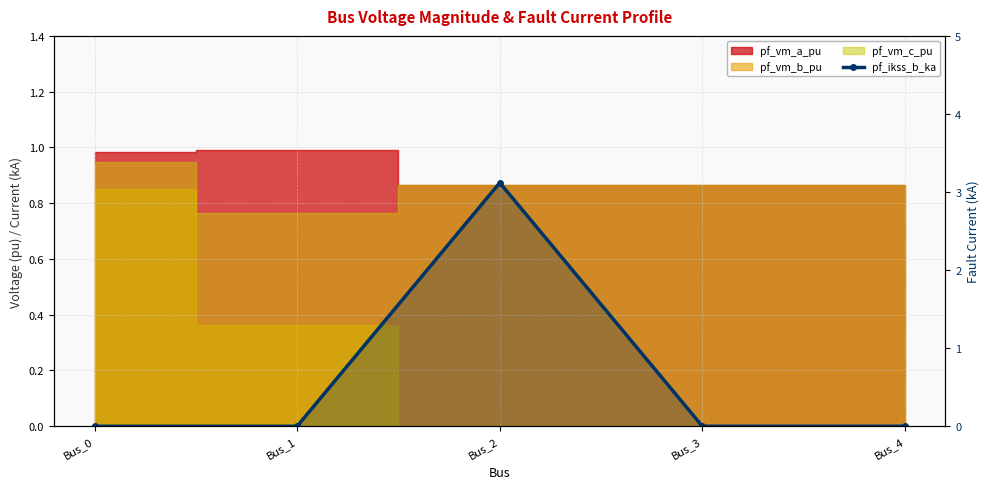

How many lines are shown in the chart?

1